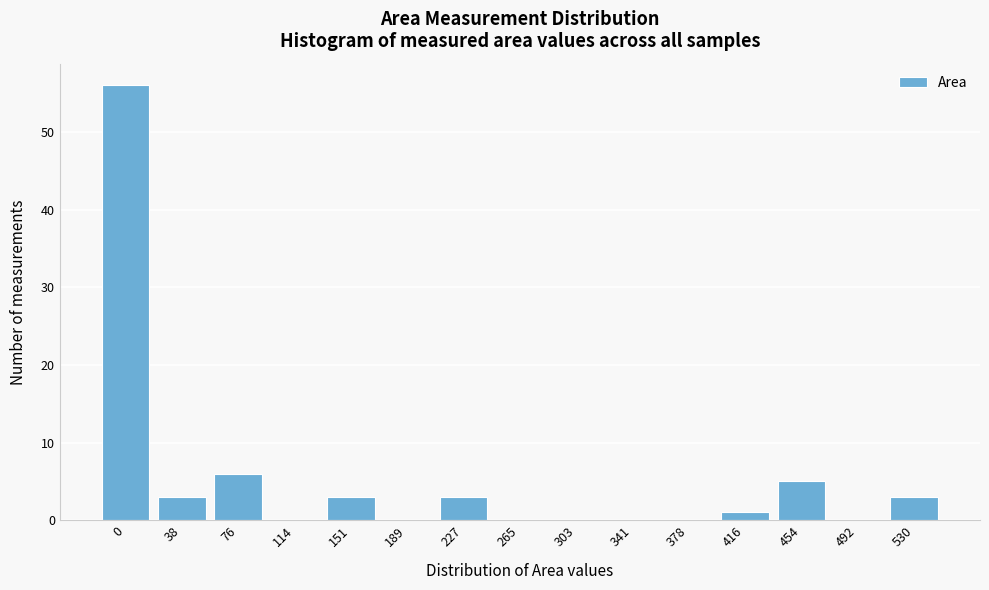

Reading right to left, extract all data points from this chart.

530=3	492=0	454=5	416=1	378=0	341=0	303=0	265=0	227=3	189=0	151=3	114=0	76=6	38=3	0=56